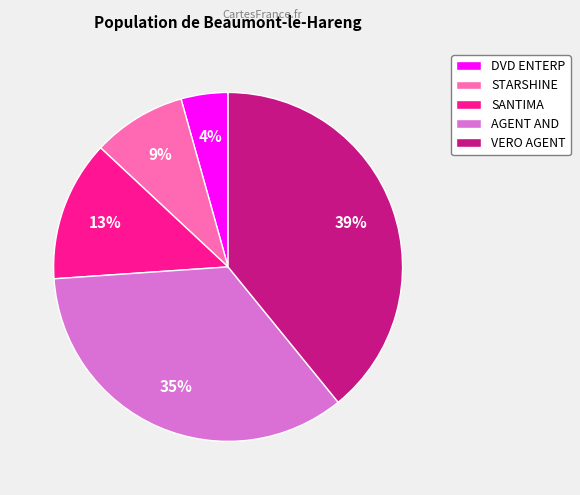

Which has a higher value, AGENT AND or VERO AGENT?

VERO AGENT